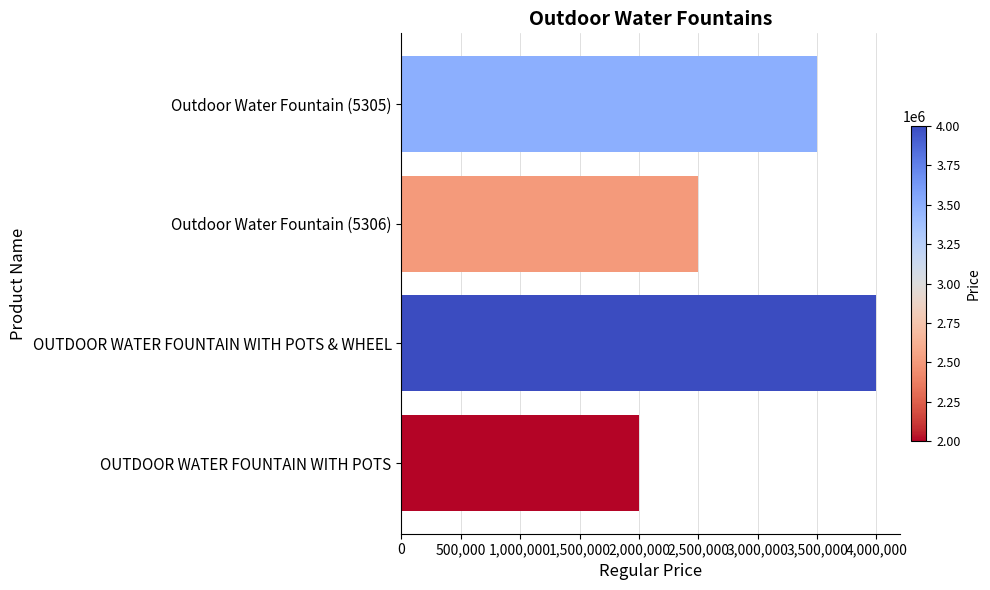

What is the average value?

3000000